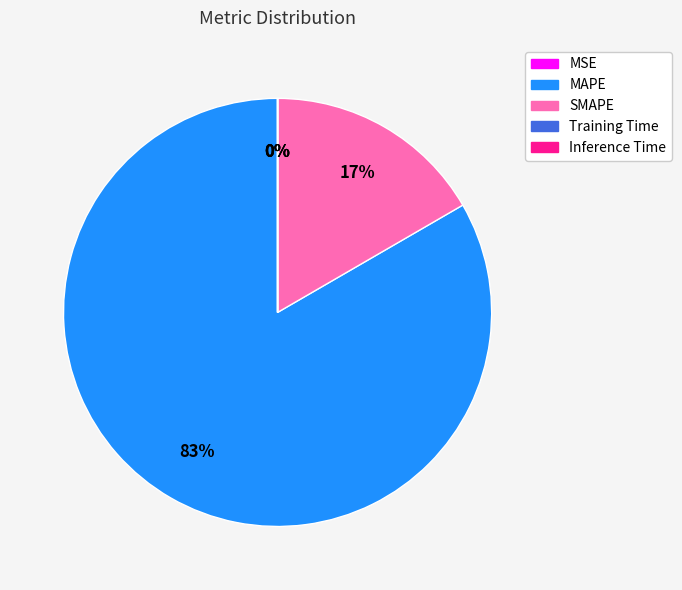

Does MAPE account for over 50% of the chart?

Yes